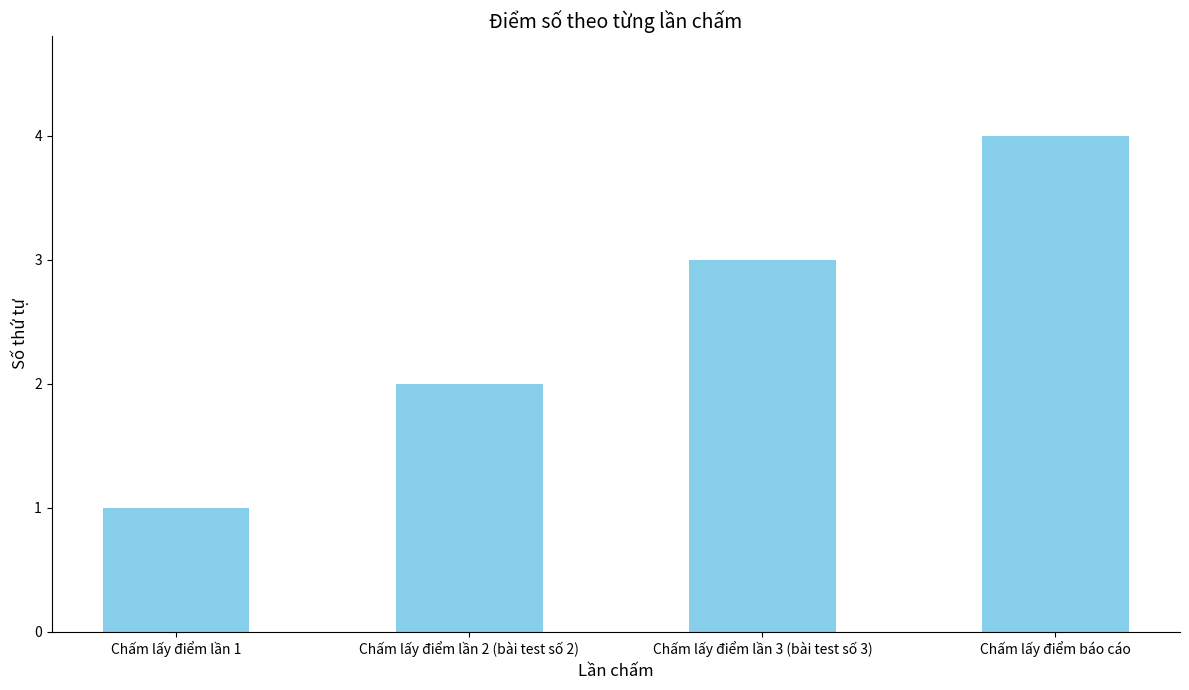

List the labels in order of value, smallest first.

Chấm lấy điểm lần 1, Chấm lấy điểm lần 2 (bài test số 2), Chấm lấy điểm lần 3 (bài test số 3), Chấm lấy điểm báo cáo